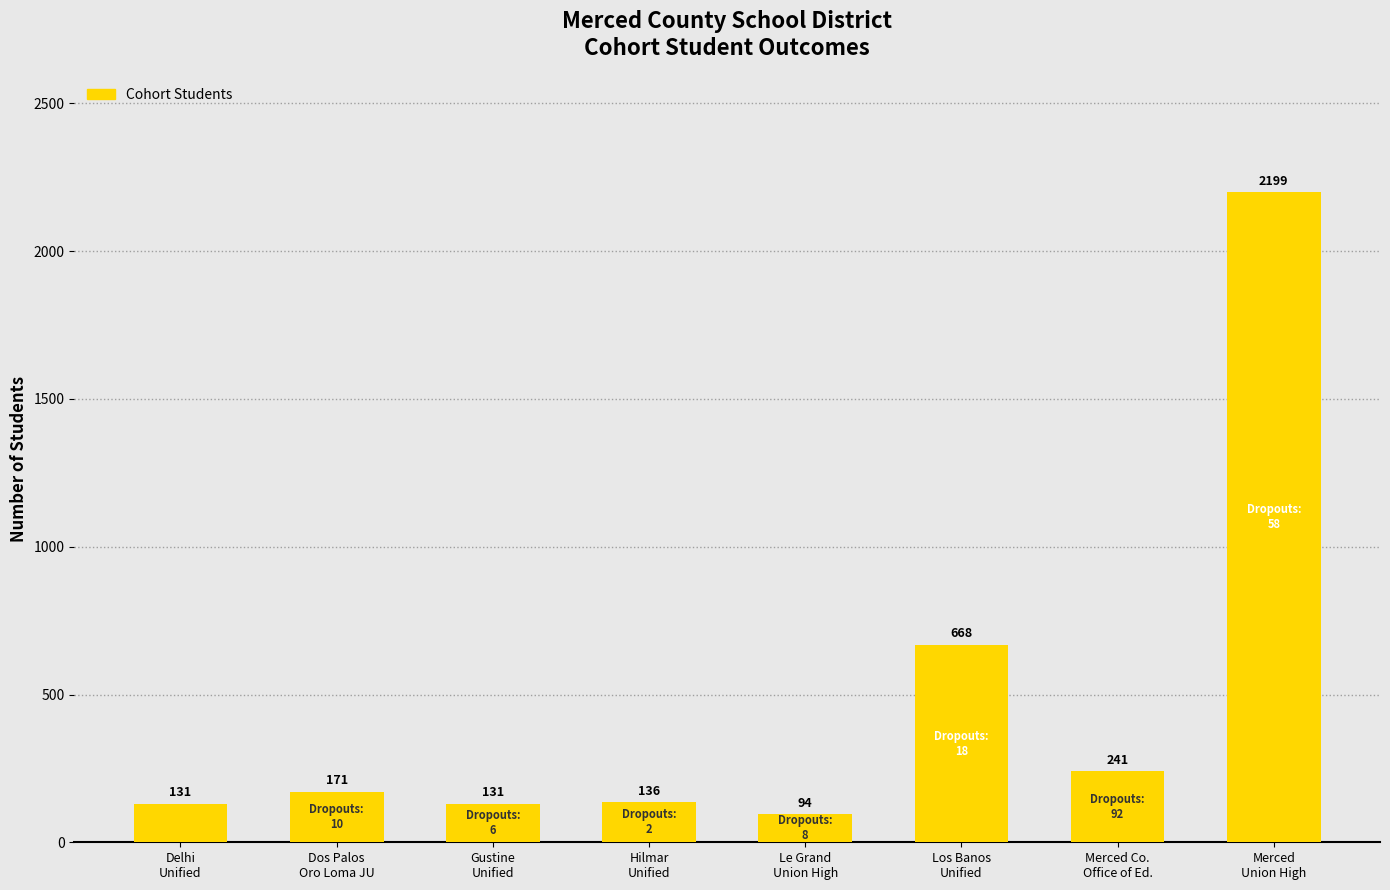

How many categories are shown in the chart?

8